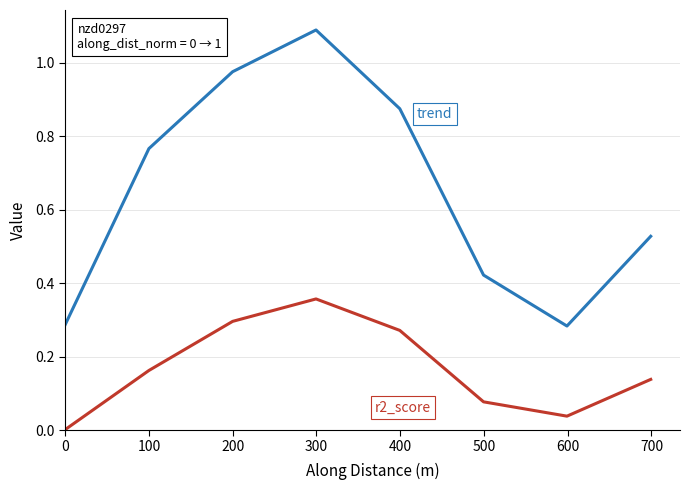

What is the maximum value shown in the chart?

1.1